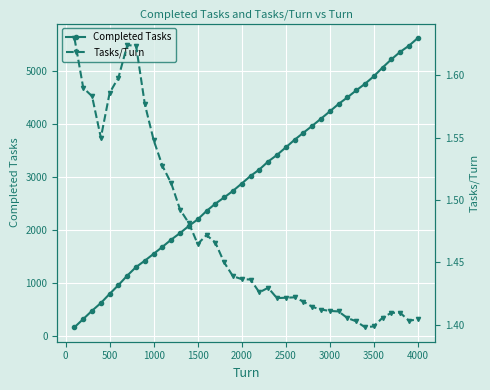

True or false: Tasks/Turn and Completed Tasks intersect in this chart.

False